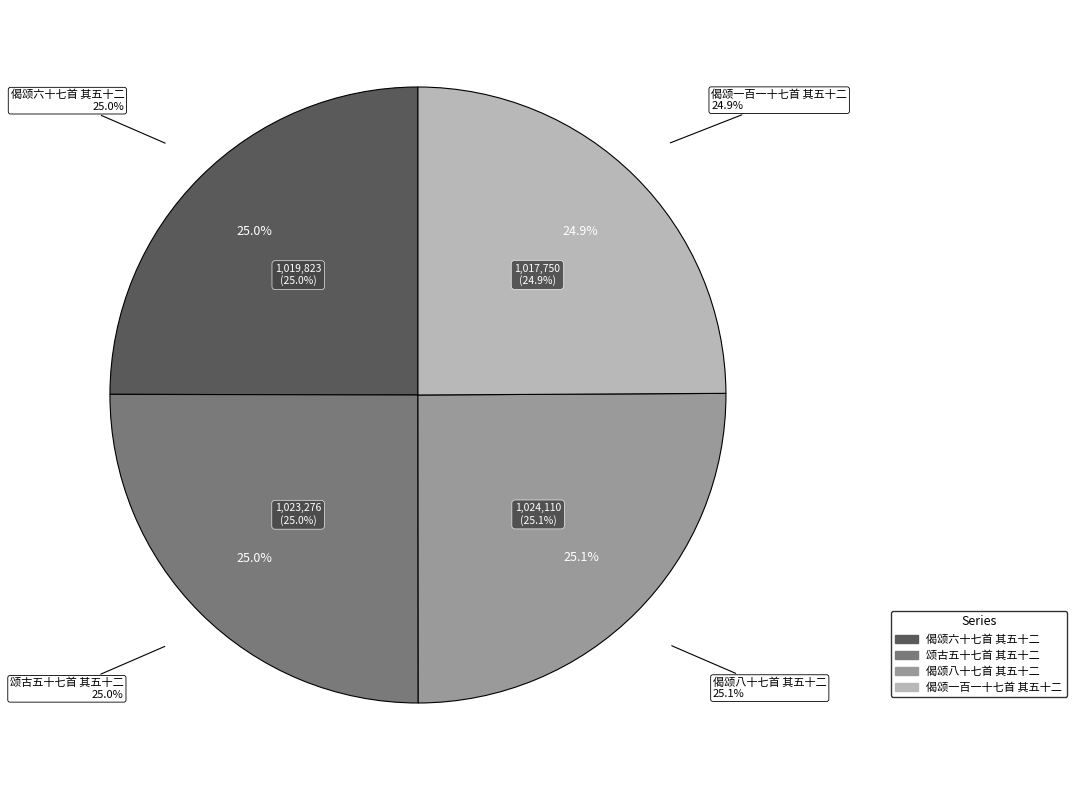

To the nearest percent, what portion does 颂古五十七首 其五十二 represent?

25%